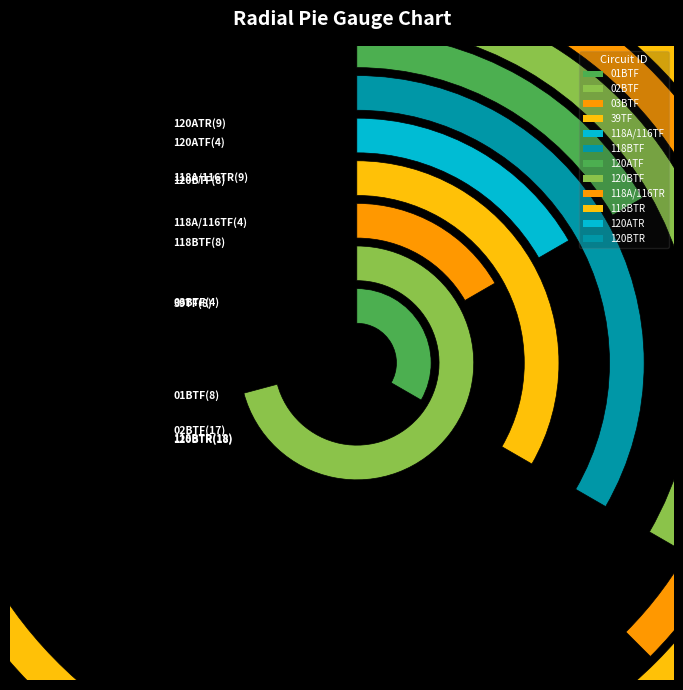

Which category has the smallest portion of the pie?

03BTF